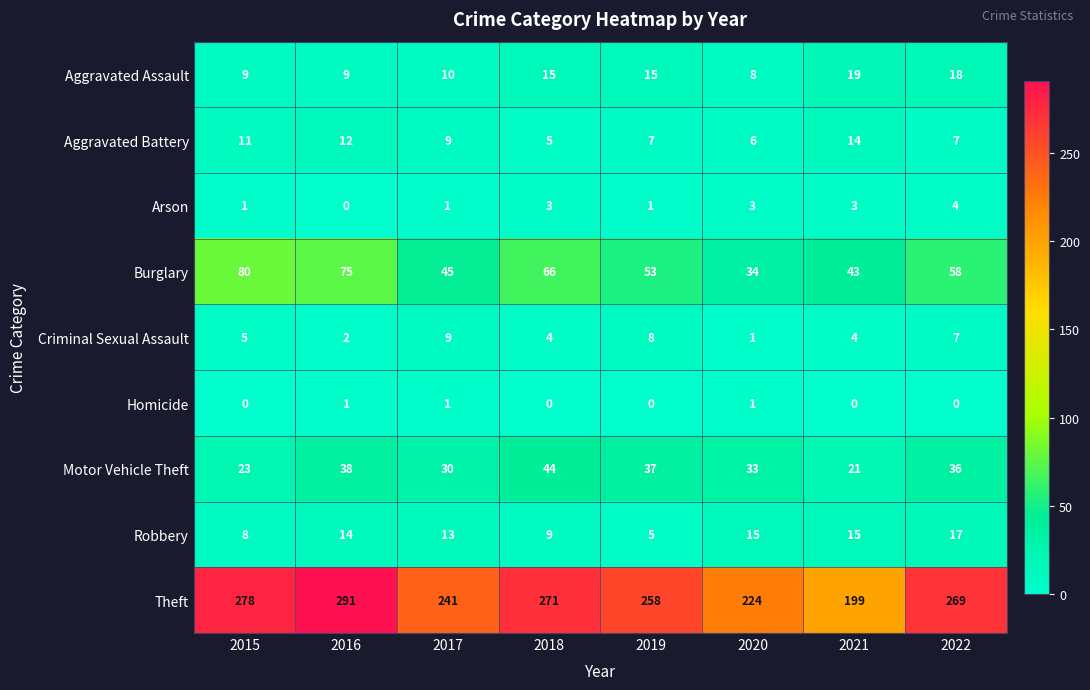

Count the number of categories in the chart.

8